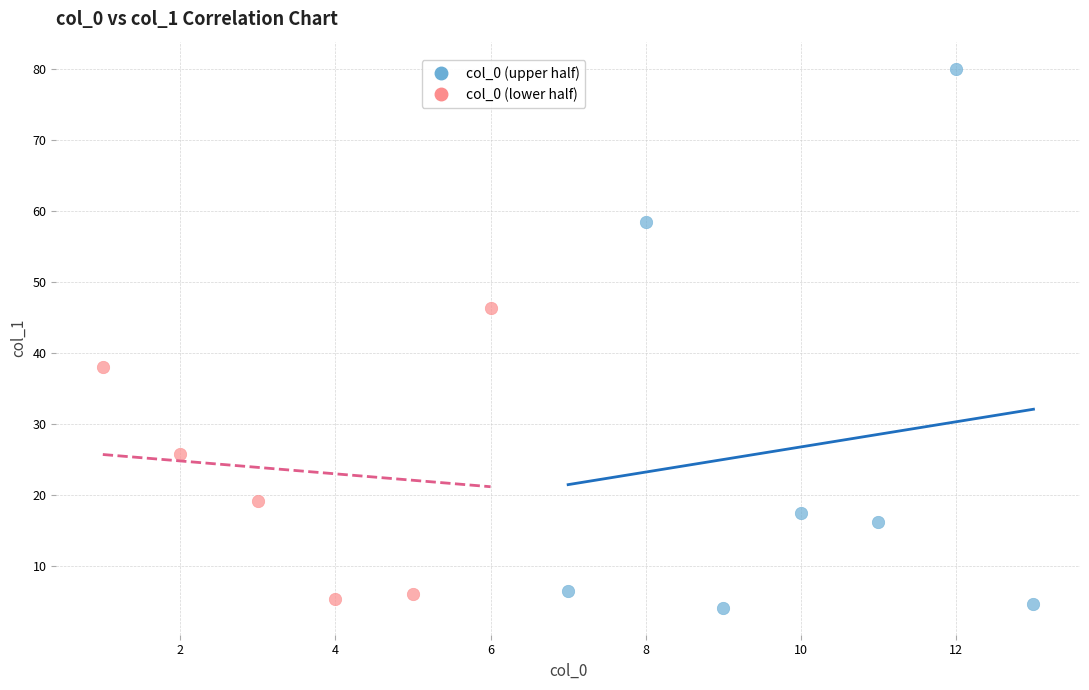

Which series has the largest Y range (max minus min)?

col_0 (upper half)